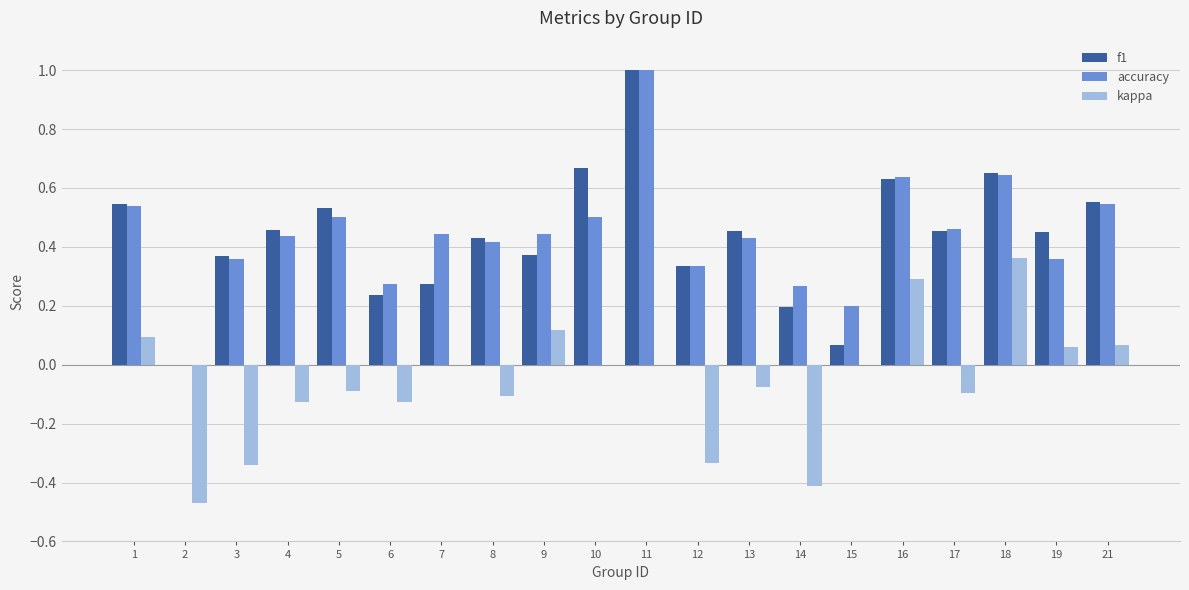

What is the maximum value for accuracy?

1.0